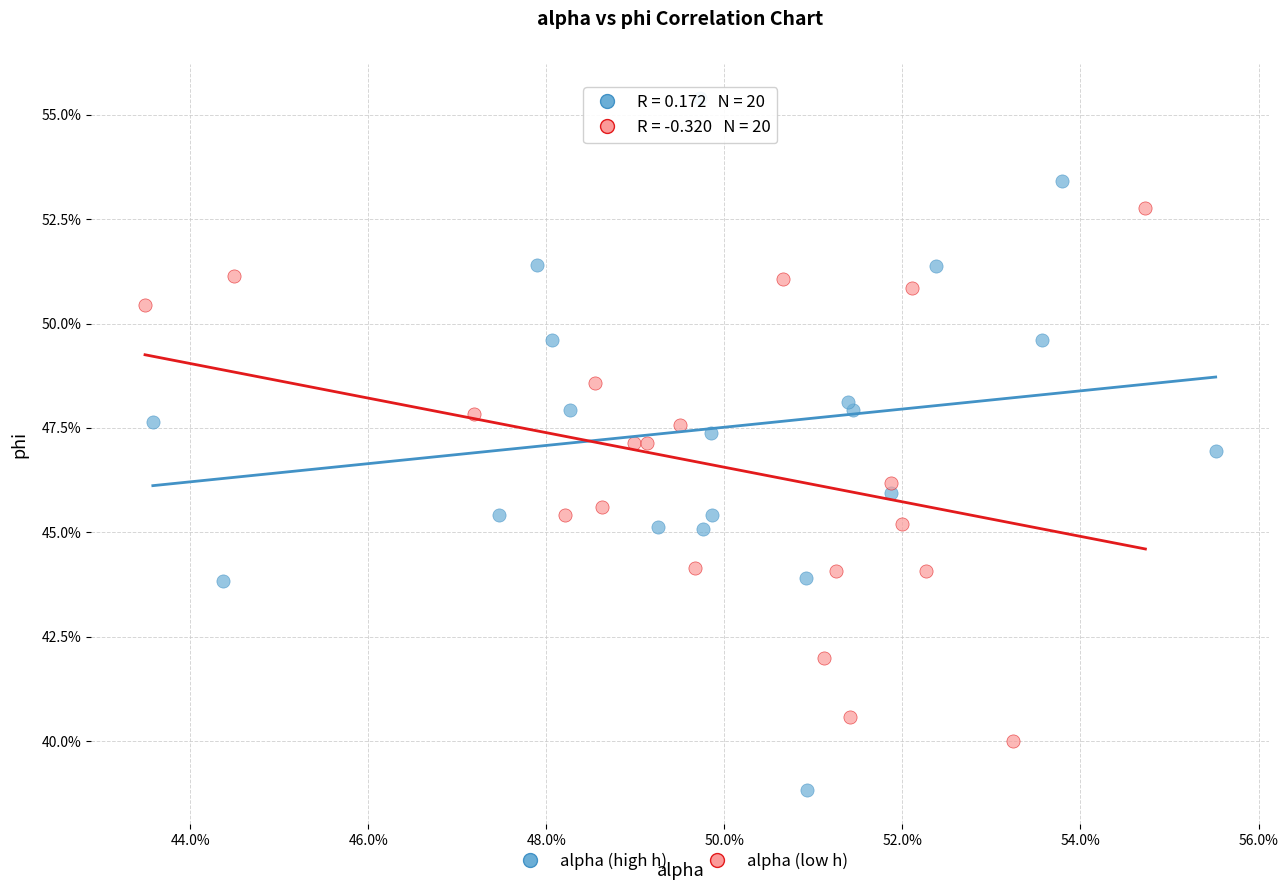

Which series contains the highest Y value?

alpha (high h)